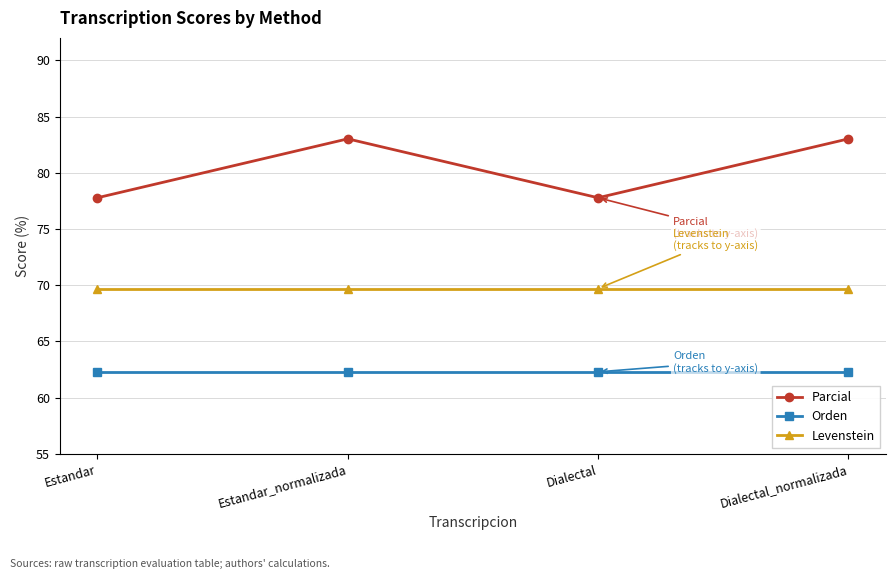

The Levenstein series shows 14.2 at Dialectal_normalizada. True or false?

False